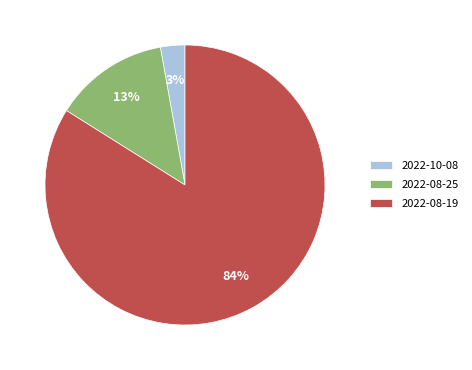

True or false: 2022-08-25 accounts for 13% of the total.

True